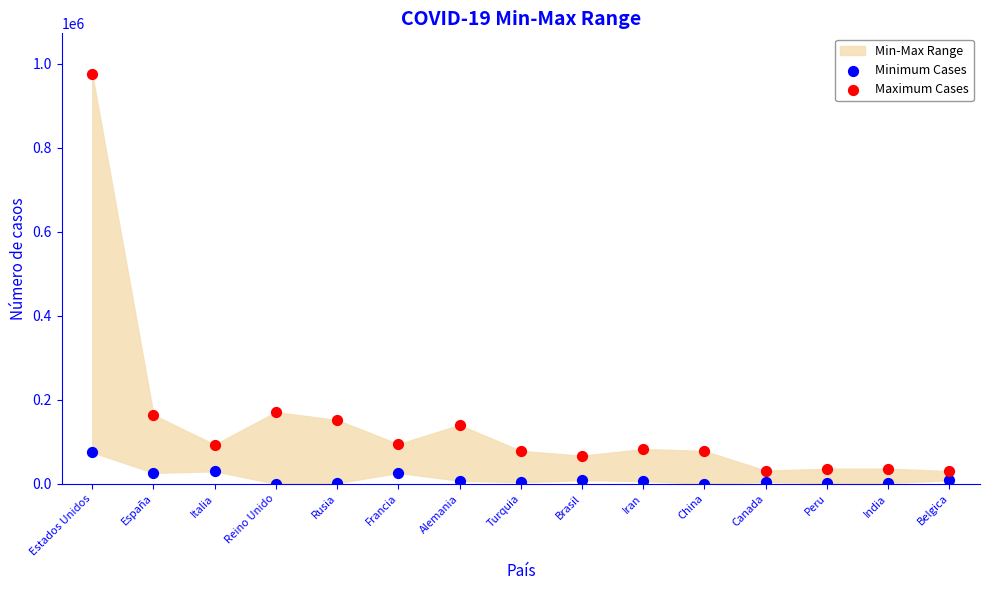

Which series reaches the minimum Y coordinate?

Minimum Cases